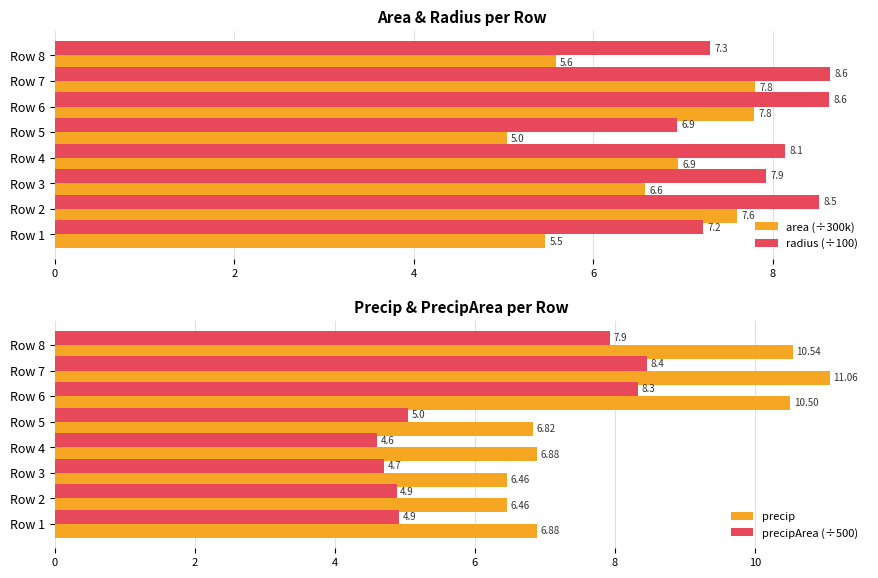

True or false: radius (÷100) has a value of 8.6 at Row 7.

True